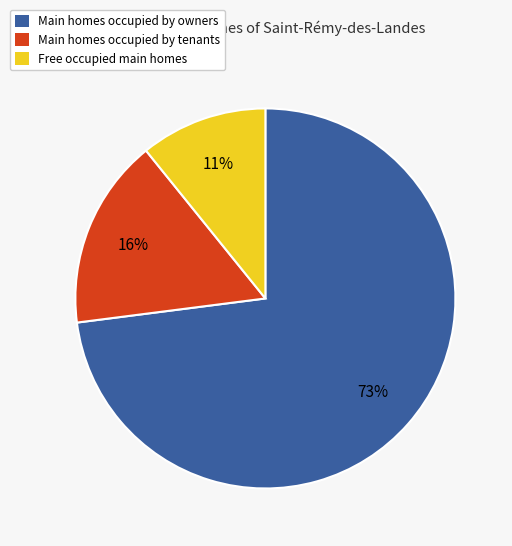

Rank the categories by value from highest to lowest.

Main homes occupied by owners, Main homes occupied by tenants, Free occupied main homes